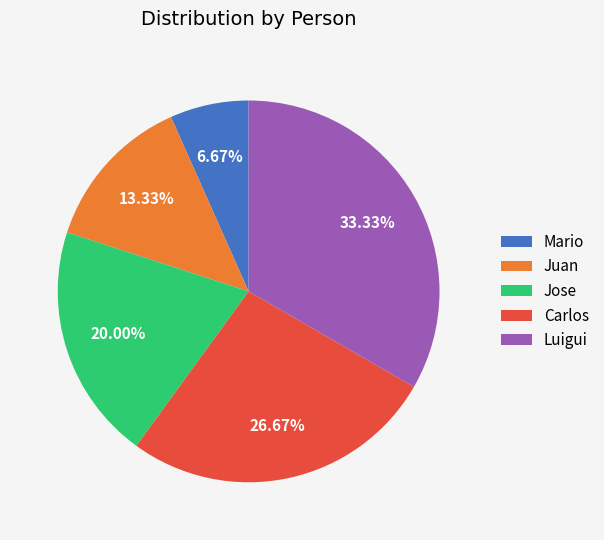

True or false: Mario accounts for 7% of the total.

True